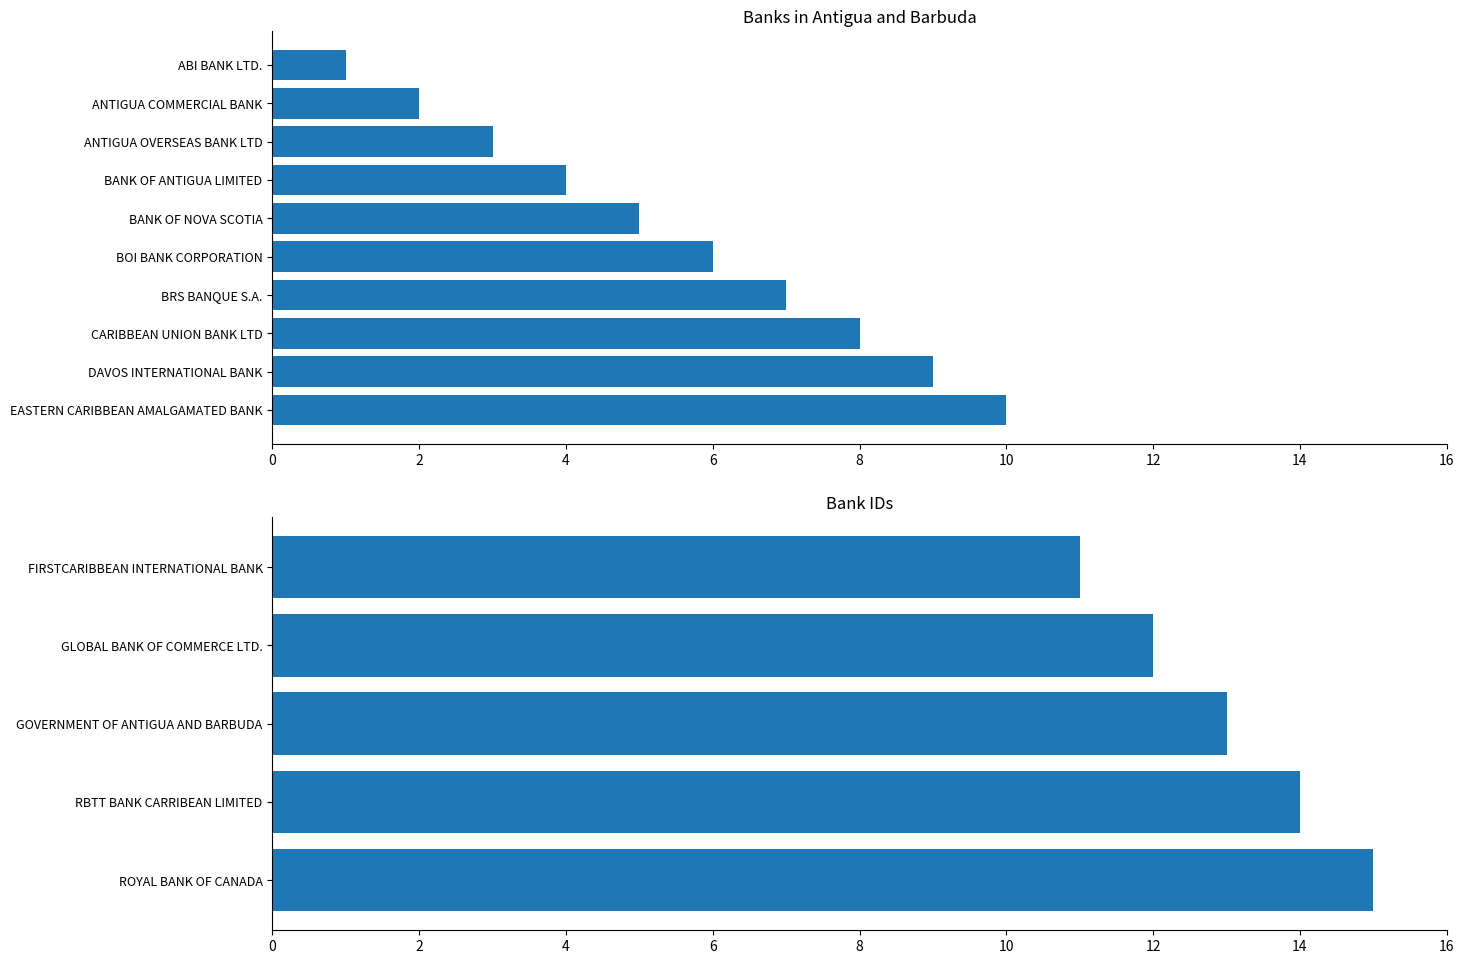

The value at ROYAL BANK OF CANADA is 27. True or false?

False